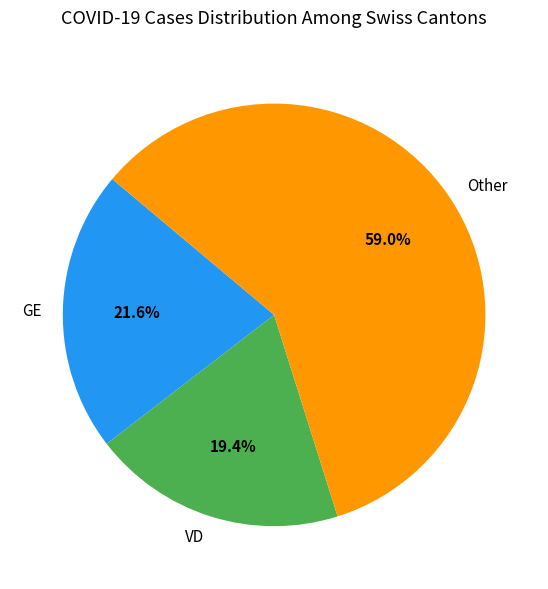

Approximately how many times larger is the value at GE compared to VD?

1.1